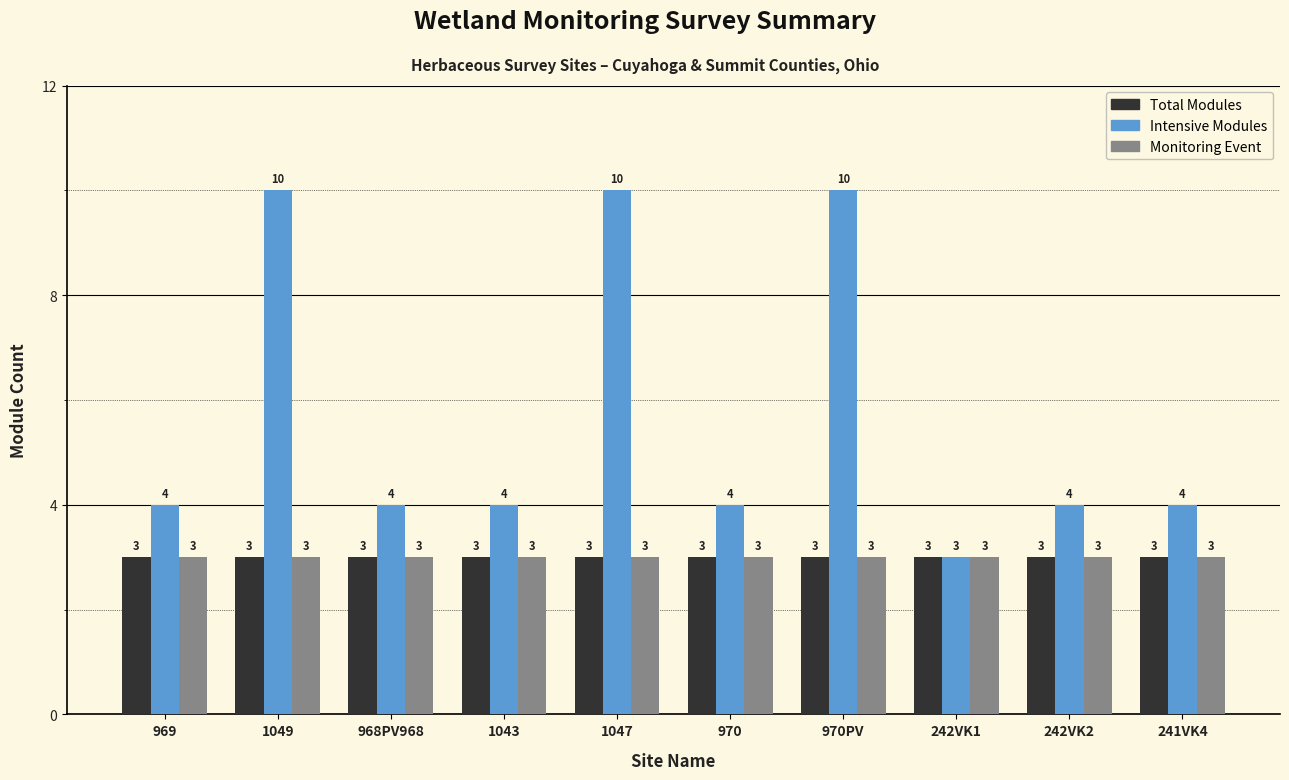

Does the chart contain any negative values?

No